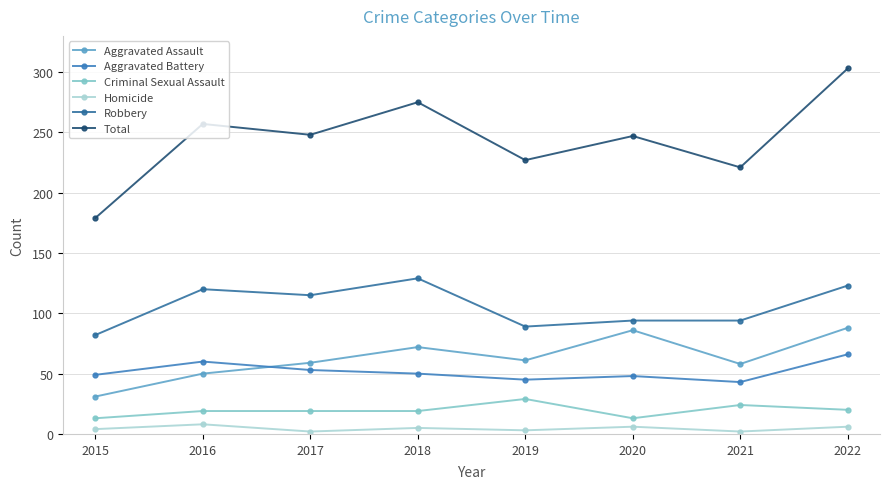

What is the value of the Aggravated Battery point at the 7th from the left?

43